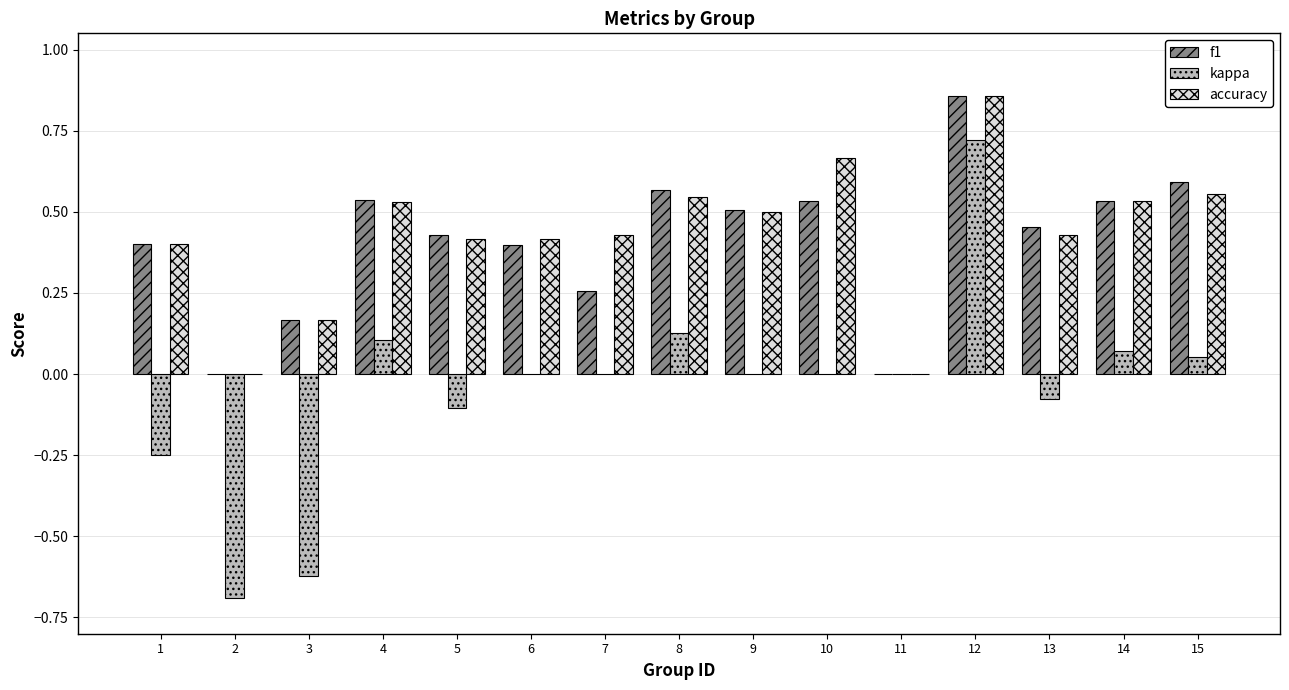

Count the number of categories in the chart.

15